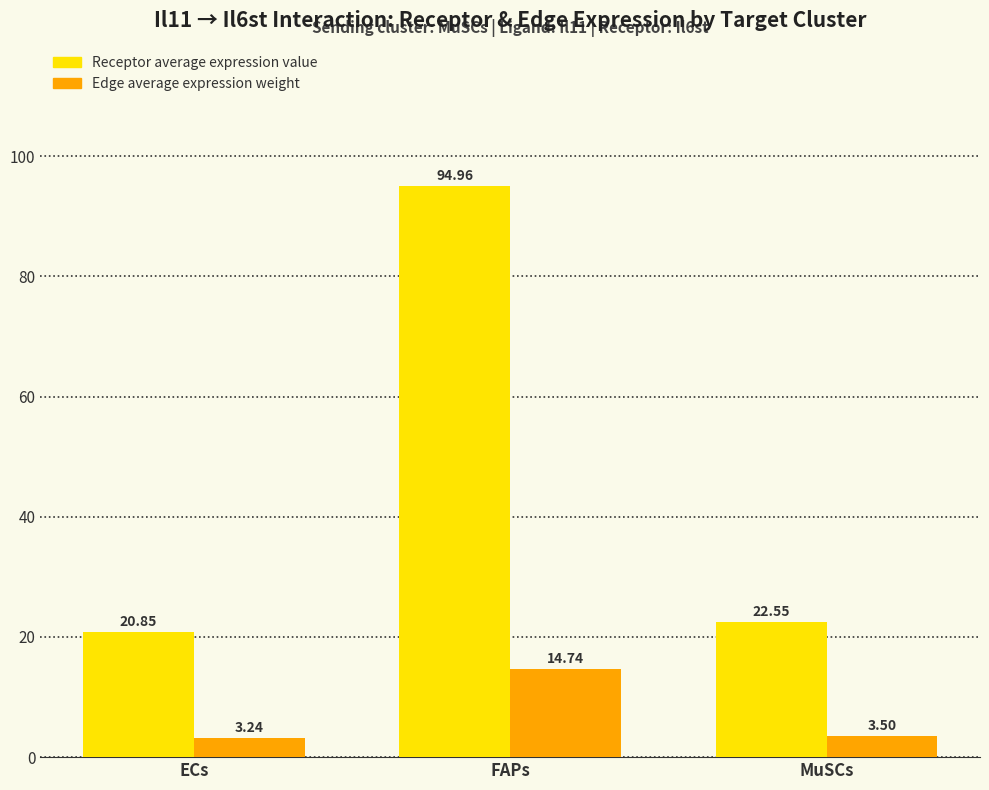

What is the lowest value of the Receptor average expression value series?

20.9